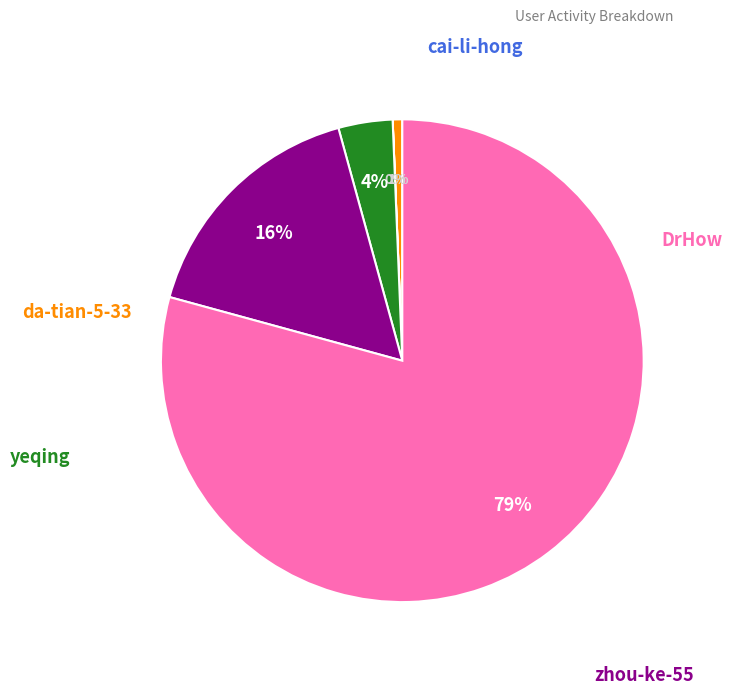

To the nearest percent, what is the difference between the largest and smallest slice percentages?

79%